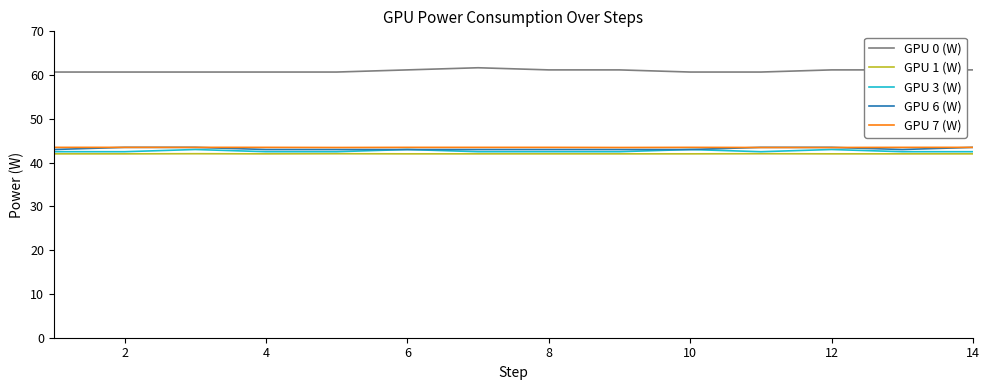

Which series has the largest total across all categories?

GPU 0 (W)